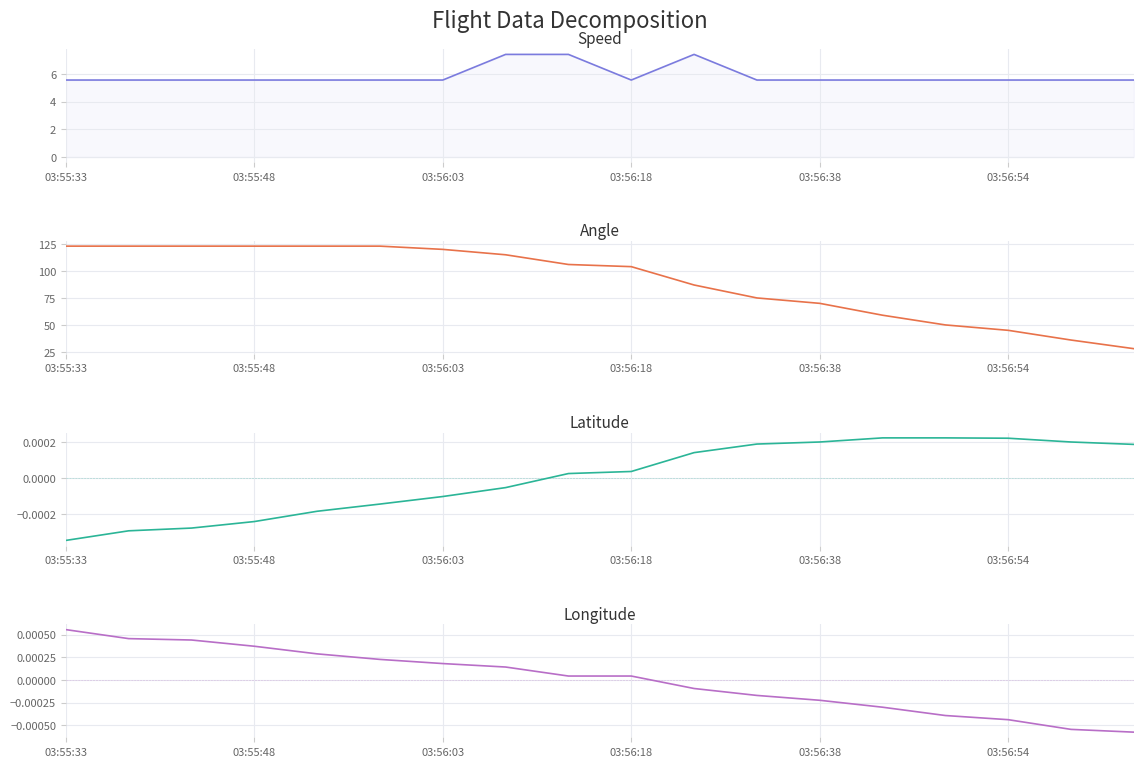

Where does the Latitude series first go above 0?

8